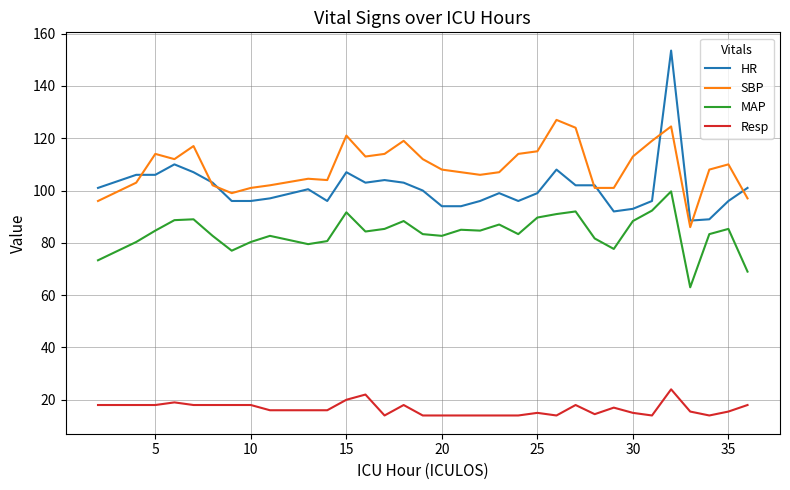

Rank the series by their maximum value, from highest to lowest.

HR, SBP, MAP, Resp